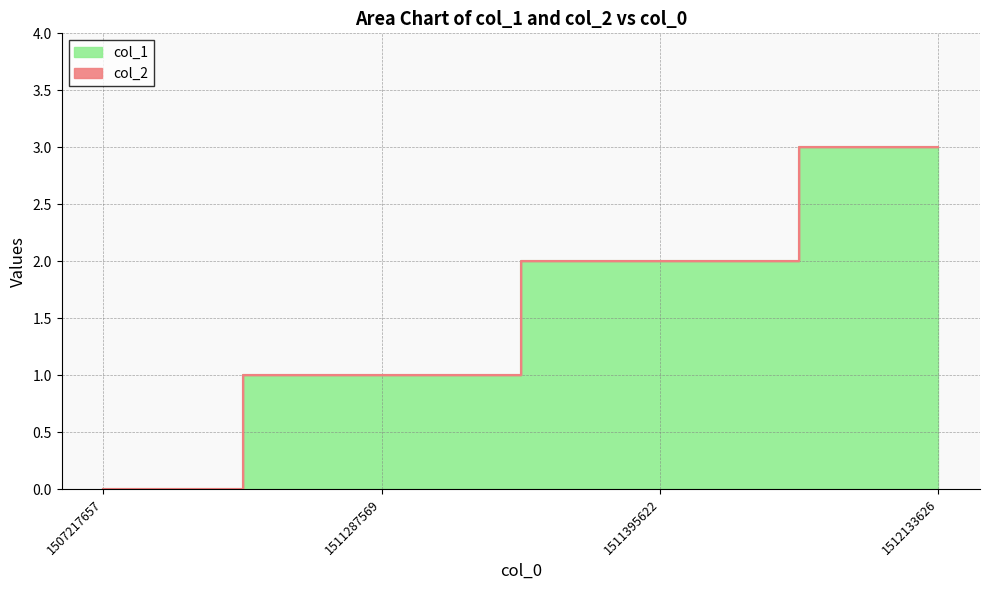

Which label corresponds to the largest value in the chart?

1512133626